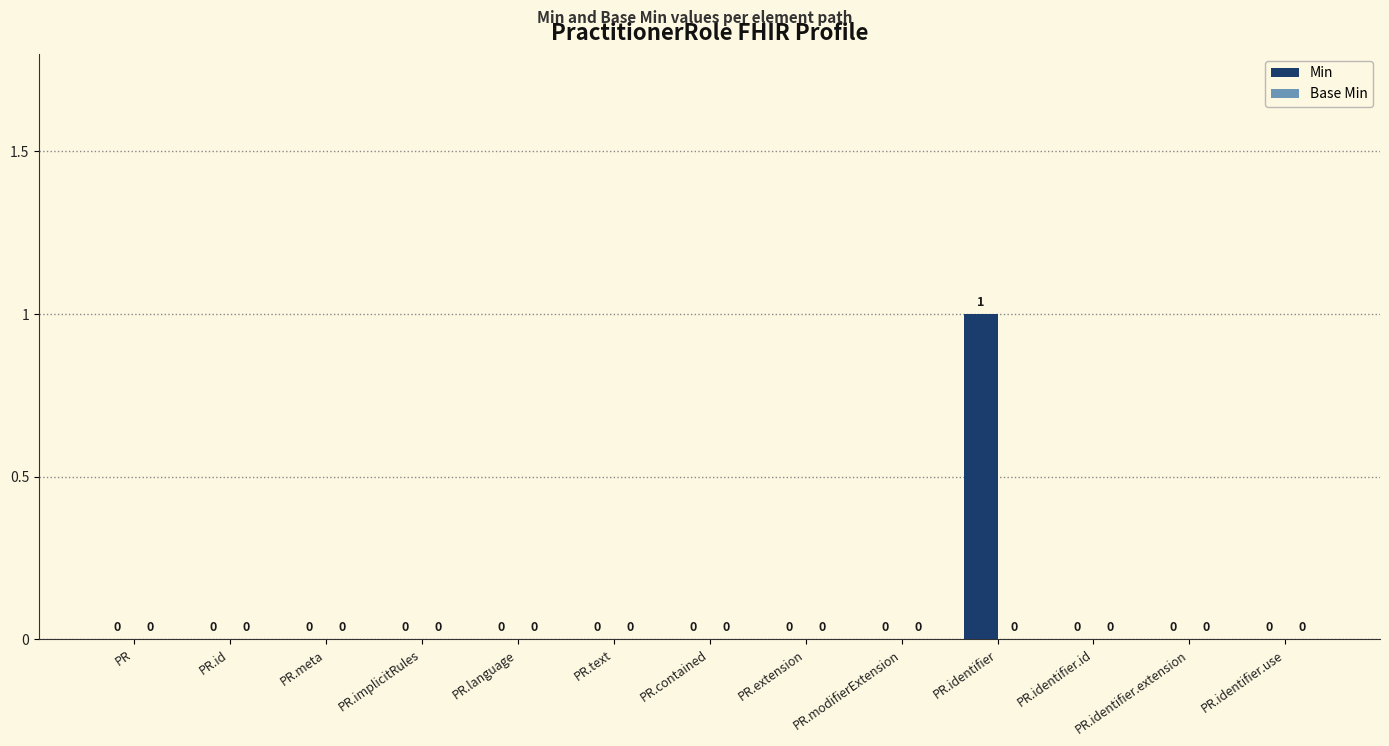

At which category does the chart reach its peak across all series?

PR.identifier